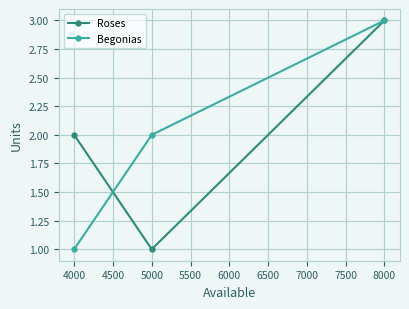

Rank the categories by Roses value from lowest to highest.

5000, 4000, 8000